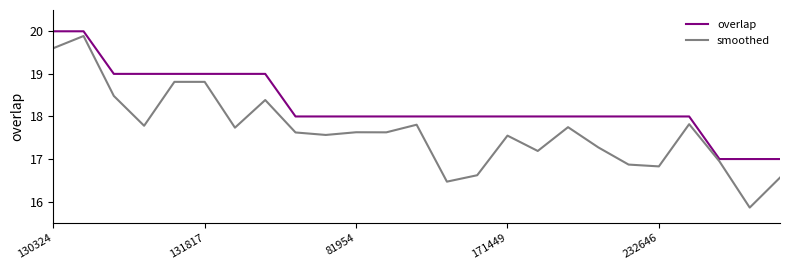

What is the sum of all overlap values?

457.0